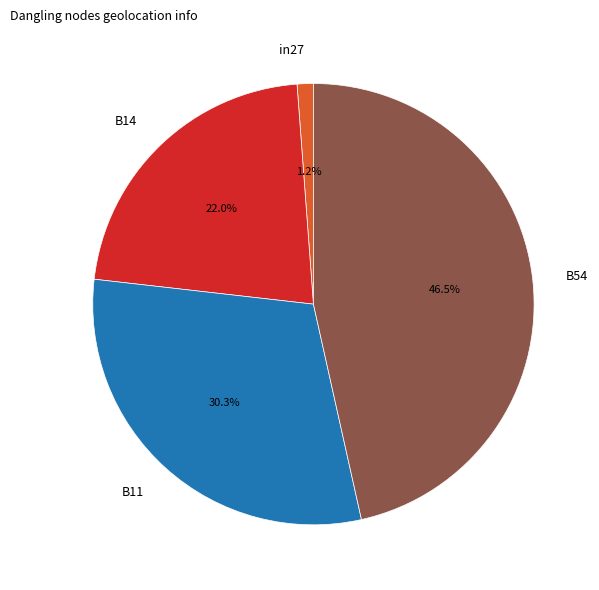

True or false: B11 accounts for 44% of the total.

False